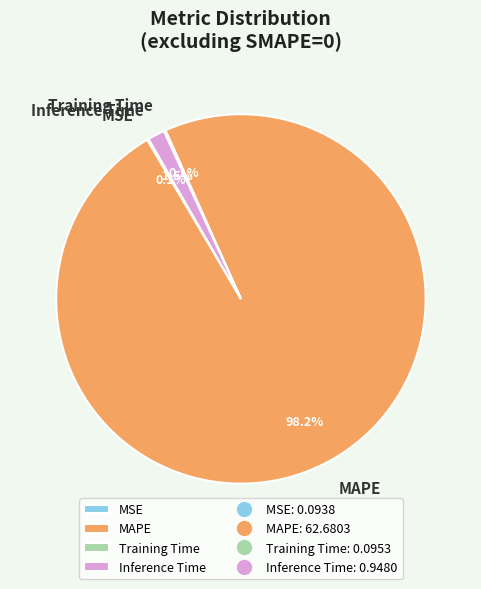

Between MAPE and Inference Time, which is larger?

MAPE